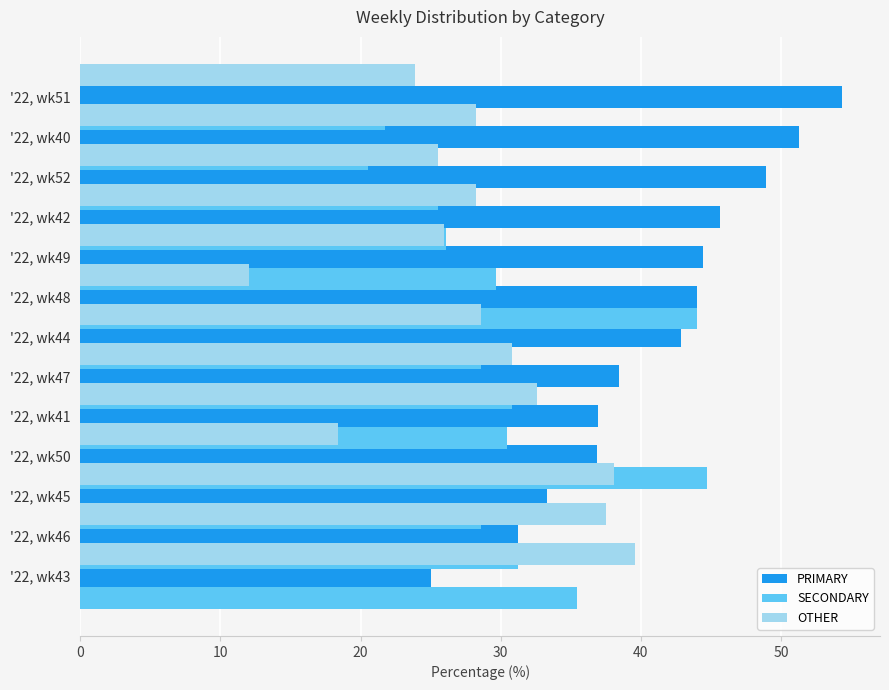

How many data points does each series have?

13